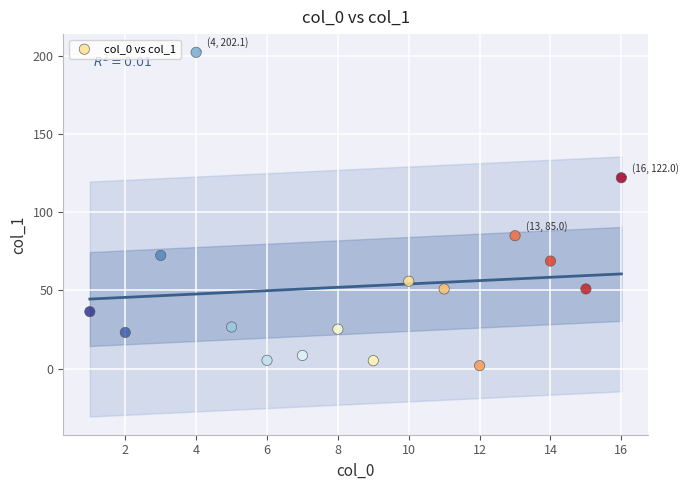

What Y value in the scatter plot is closest to 102?

85.0